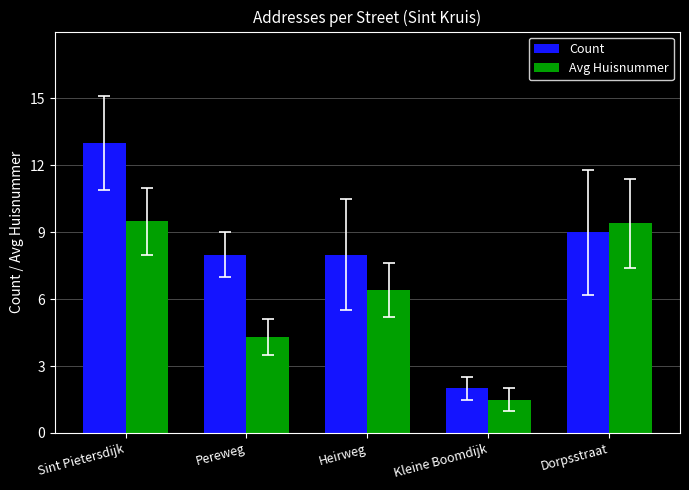

Which series has the largest range (max minus min)?

Count